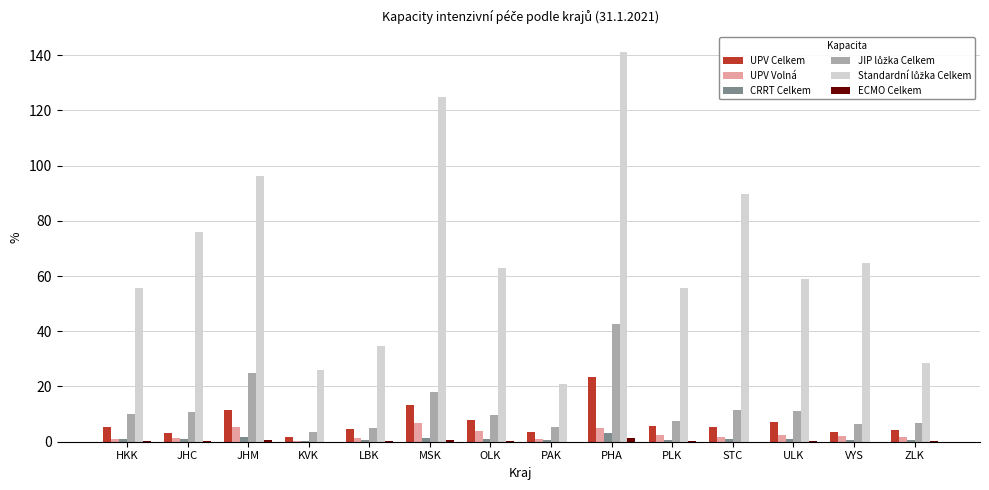

At which category is the sum across all series the highest?

PHA